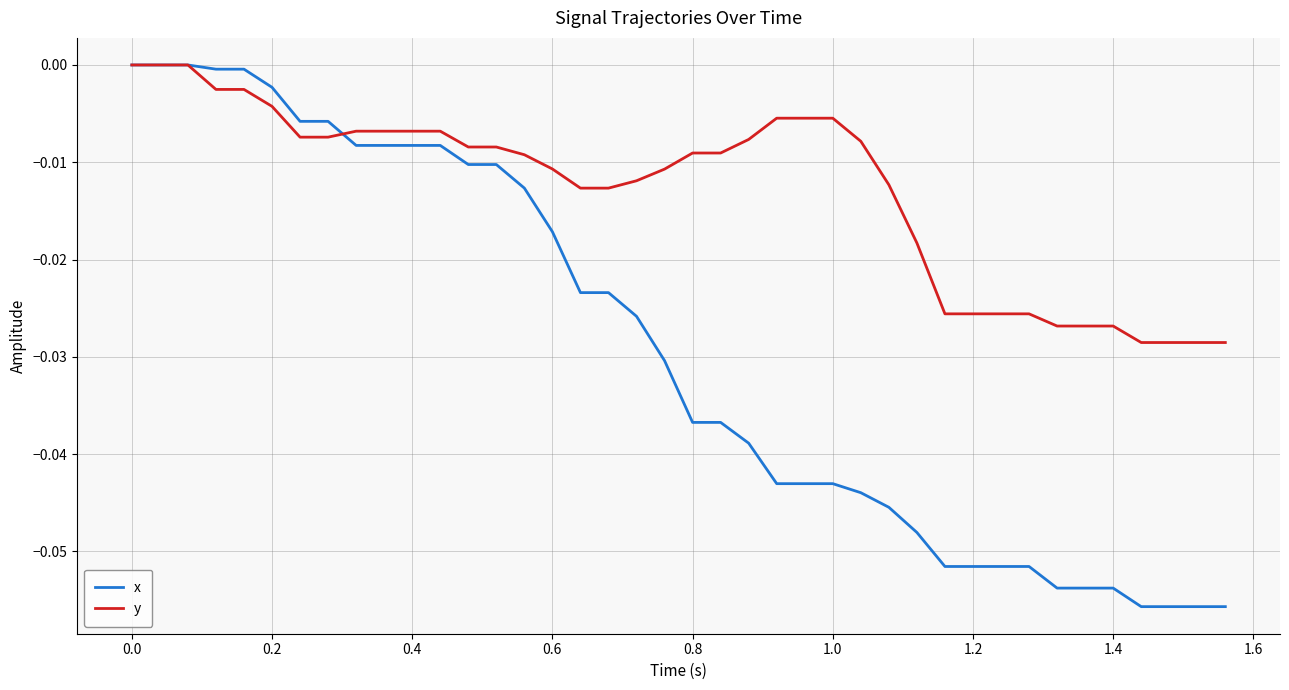

What are all the series names shown in the legend?

x, y